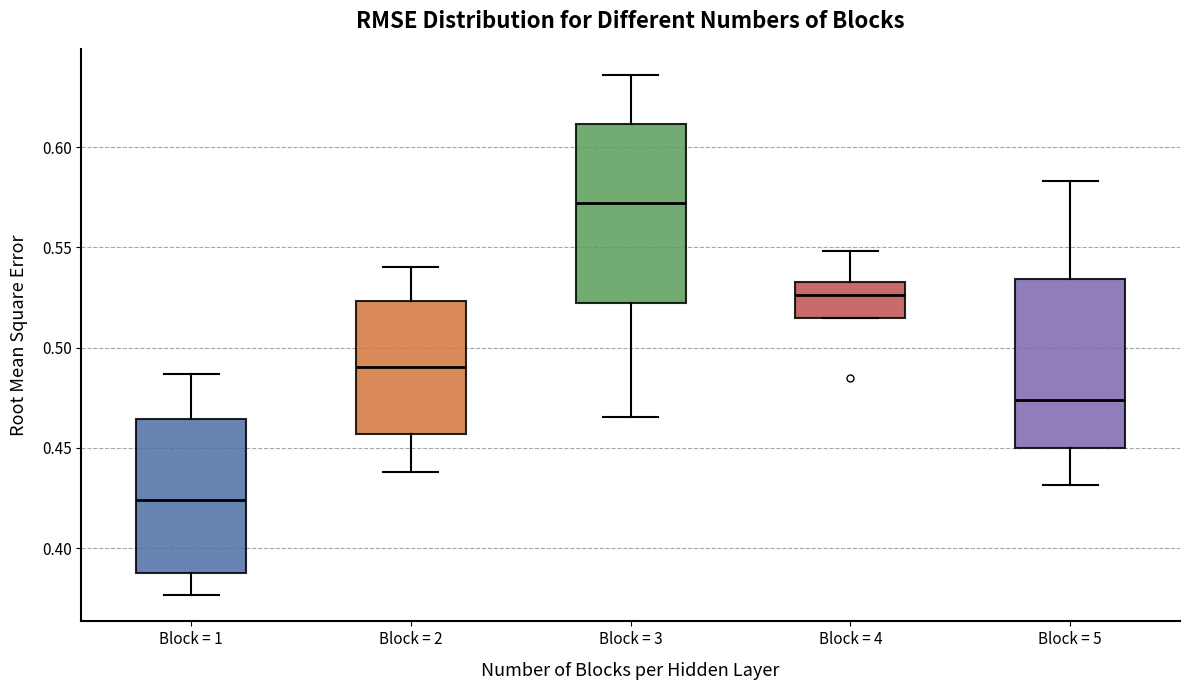

Reading left to right, transcribe this box plot: for each box, give where its median line is, the range the box spans, and where its two whiskers end, as read against the y-axis. The values are not printed on the chart, so give them approximately, as read against the axis.

Block = 1: median 0.425, box 0.390 to 0.465, whiskers 0.375 to 0.485
Block = 2: median 0.490, box 0.455 to 0.525, whiskers 0.440 to 0.540
Block = 3: median 0.570, box 0.520 to 0.610, whiskers 0.465 to 0.635
Block = 4: median 0.525, box 0.515 to 0.535, whiskers 0.515 to 0.550
Block = 5: median 0.475, box 0.450 to 0.535, whiskers 0.430 to 0.585